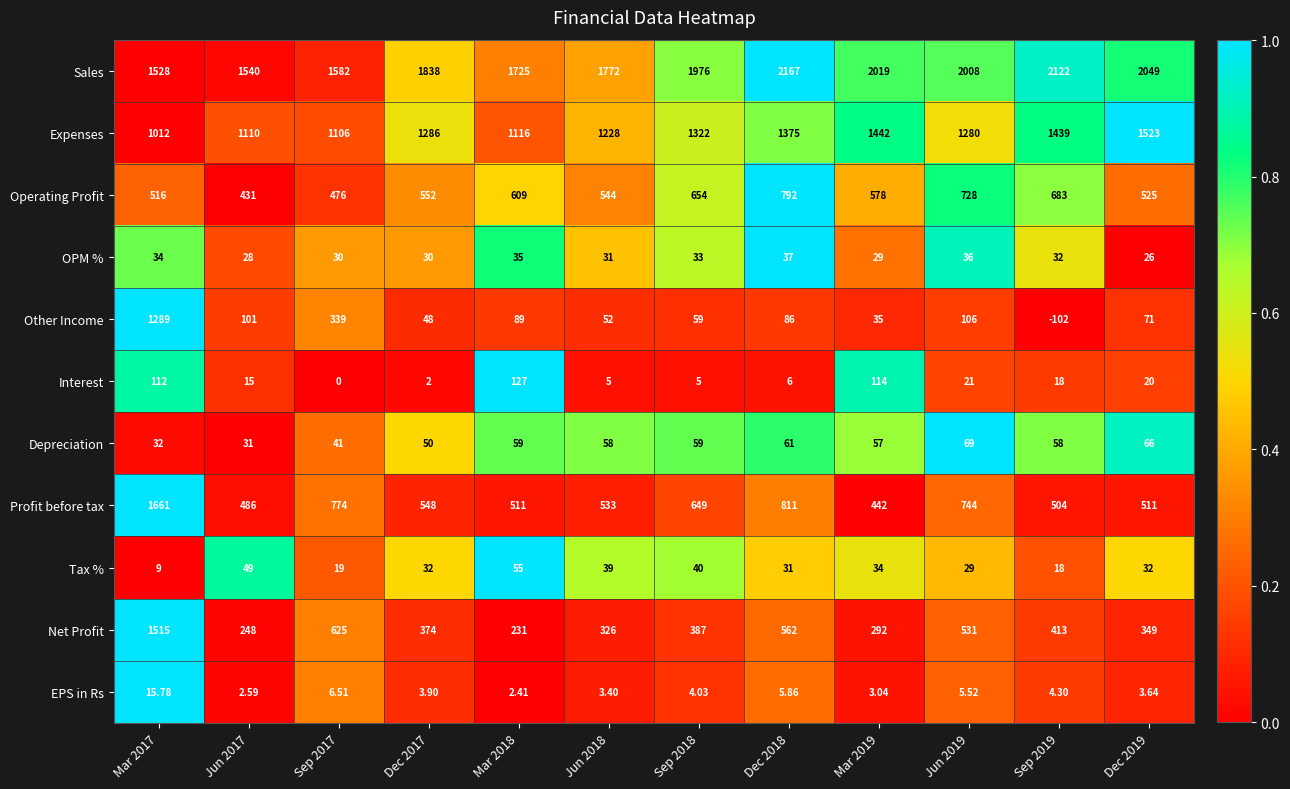

Which series has the largest range (max minus min)?

Other Income